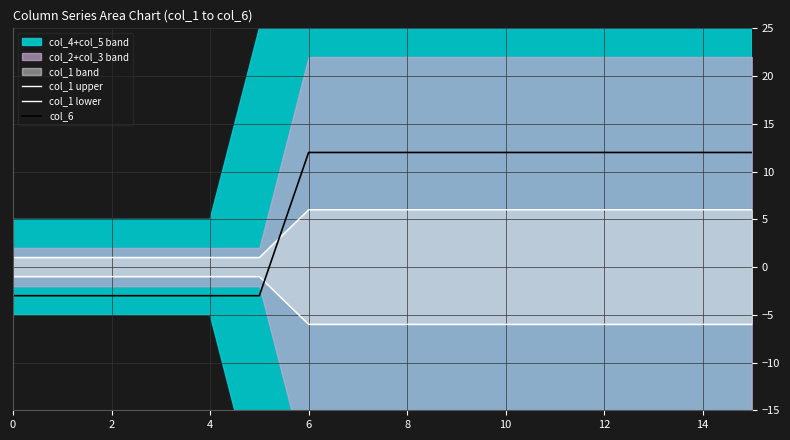

Which series changed the most between 4 and 10?

col_6